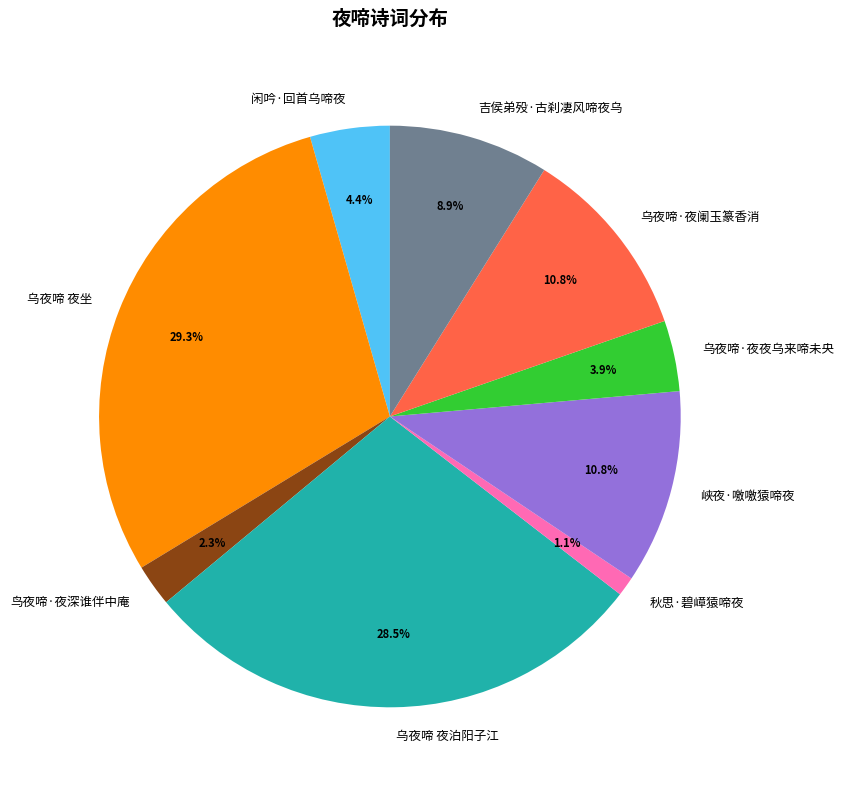

Combined, do 秋思·碧嶂猿啼夜 and 吉侯弟殁·古刹凄风啼夜乌 account for over 50%?

No